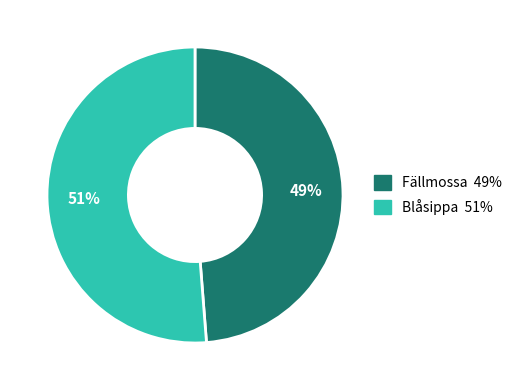

Which slice is the smallest?

Fällmossa